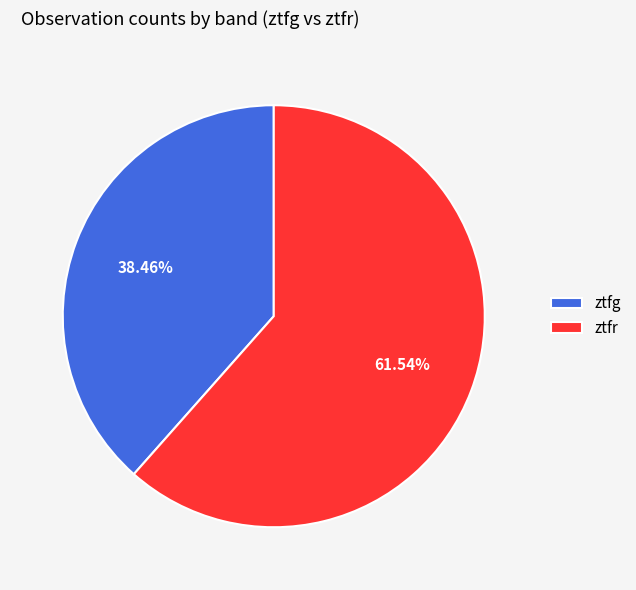

True or false: ztfg accounts for 31% of the total.

False